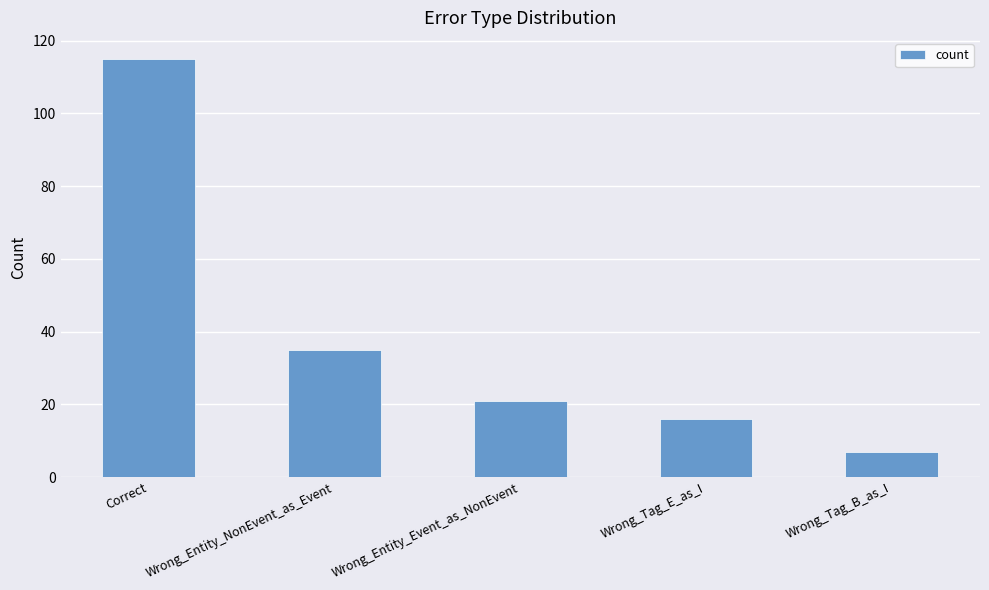

Approximately how many times larger is the value at Correct compared to Wrong_Entity_Event_as_NonEvent?

5.5